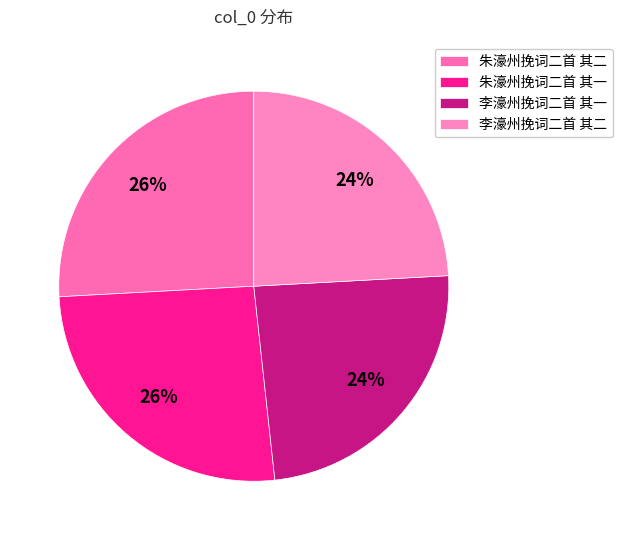

What is the largest slice in the pie chart?

朱濠州挽词二首 其二